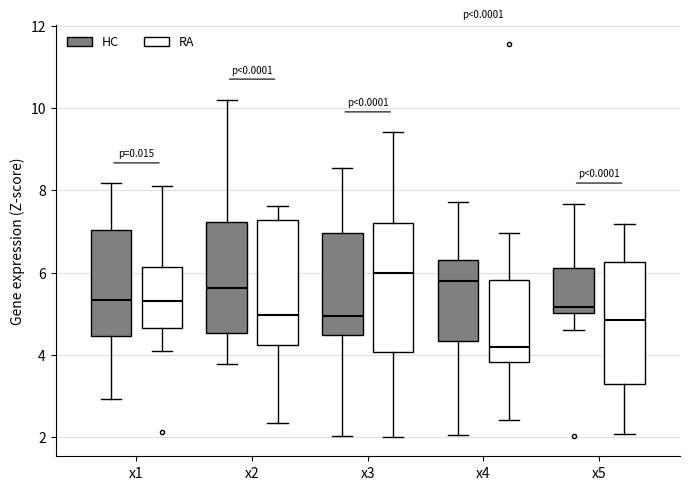

Reading left to right, read every box against the y-axis: the position of its median line, the range the box covers, and the ends of its whiskers. The values are not printed on the chart, so give them approximately, as read against the axis.

x1 (HC): median 5.4, box 4.4 to 7.0, whiskers 3.0 to 8.2
x1 (RA): median 5.4, box 4.6 to 6.2, whiskers 4.0 to 8.2
x2 (HC): median 5.6, box 4.6 to 7.2, whiskers 3.8 to 10.2
x2 (RA): median 5.0, box 4.2 to 7.2, whiskers 2.4 to 7.6
x3 (HC): median 5.0, box 4.4 to 7.0, whiskers 2.0 to 8.6
x3 (RA): median 6.0, box 4.0 to 7.2, whiskers 2.0 to 9.4
x4 (HC): median 5.8, box 4.4 to 6.4, whiskers 2.0 to 7.8
x4 (RA): median 4.2, box 3.8 to 5.8, whiskers 2.4 to 7.0
x5 (HC): median 5.2, box 5.0 to 6.2, whiskers 4.6 to 7.6
x5 (RA): median 4.8, box 3.2 to 6.2, whiskers 2.0 to 7.2